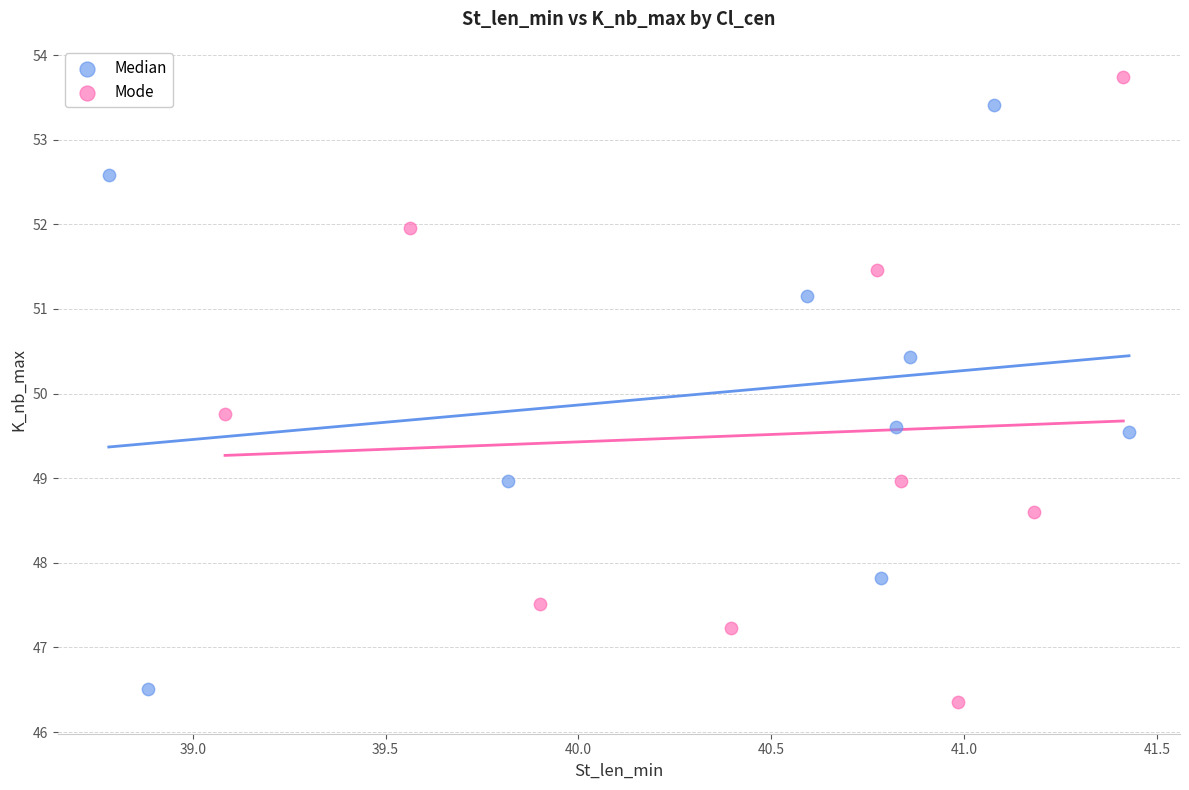

Which series has the largest Y range (max minus min)?

Mode